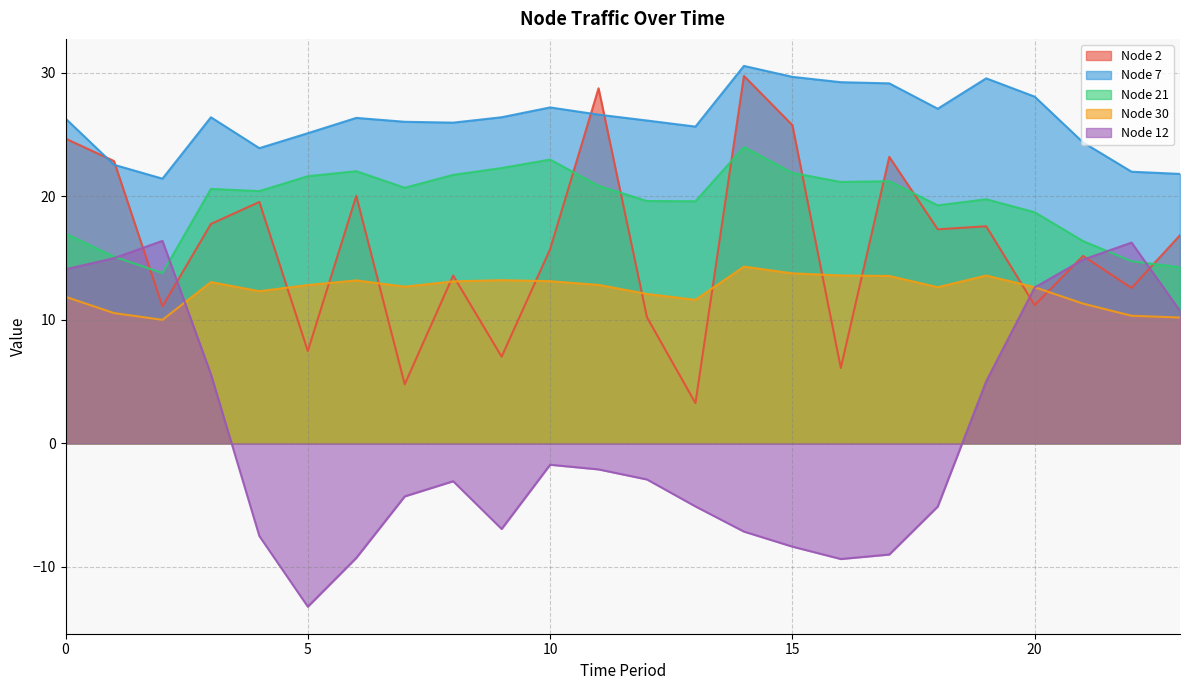

Reading left to right, what are all the values shown in this chart?

Node 2: 0=24.7	1=22.9	2=11.1	3=17.8	4=19.5	5=7.5	6=20.0	7=4.8	8=13.6	9=7.0	10=15.7	11=28.7	12=10.2	13=3.3	14=29.7	15=25.8	16=6.1	17=23.2	18=17.3	19=17.6	20=11.2	21=15.2	22=12.6	23=16.8
Node 7: 0=26.3	1=22.6	2=21.4	3=26.4	4=23.9	5=25.1	6=26.3	7=26.0	8=26.0	9=26.4	10=27.2	11=26.6	12=26.1	13=25.6	14=30.6	15=29.7	16=29.2	17=29.1	18=27.1	19=29.5	20=28.1	21=24.4	22=22.0	23=21.8
Node 21: 0=17.0	1=15.1	2=13.8	3=20.6	4=20.4	5=21.6	6=22.0	7=20.7	8=21.7	9=22.3	10=23.0	11=20.8	12=19.6	13=19.6	14=24.0	15=21.9	16=21.2	17=21.2	18=19.3	19=19.8	20=18.7	21=16.4	22=14.7	23=14.3
Node 30: 0=11.9	1=10.5	2=10.0	3=13.1	4=12.3	5=12.8	6=13.2	7=12.7	8=13.1	9=13.2	10=13.1	11=12.8	12=12.1	13=11.6	14=14.3	15=13.8	16=13.6	17=13.5	18=12.6	19=13.6	20=12.6	21=11.3	22=10.3	23=10.2
Node 12: 0=14.1	1=15.0	2=16.4	3=5.6	4=-7.5	5=-13.2	6=-9.3	7=-4.3	8=-3.1	9=-6.9	10=-1.7	11=-2.1	12=-2.9	13=-5.1	14=-7.1	15=-8.4	16=-9.4	17=-9.0	18=-5.1	19=5.0	20=12.6	21=14.9	22=16.3	23=10.7